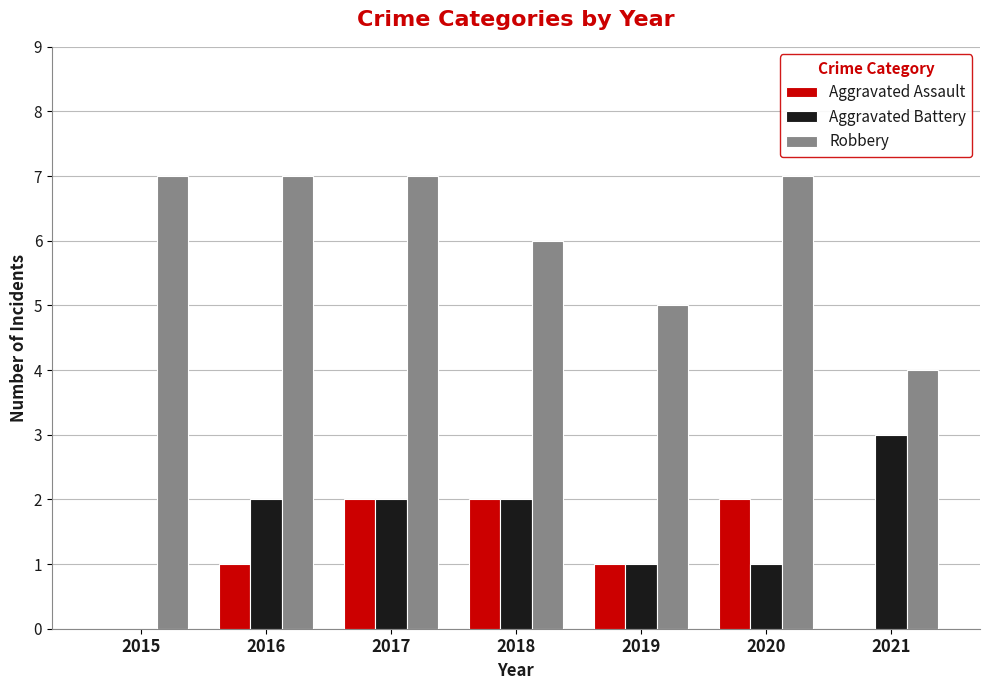

True or false: Aggravated Assault has a value of -1 at 2021.

False